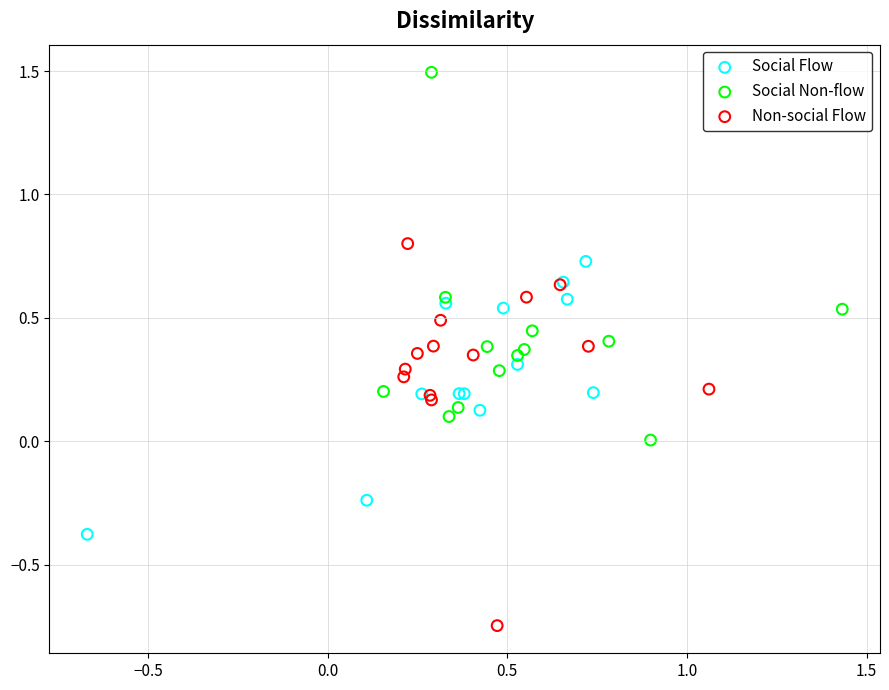

What are all the series names shown in the legend?

Social Flow, Social Non-flow, Non-social Flow